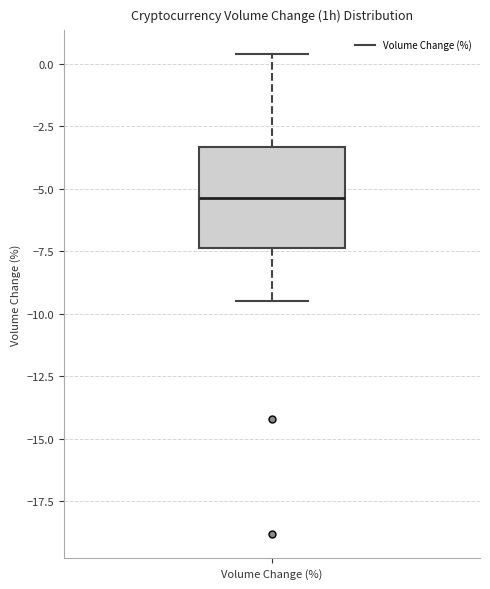

Read this box plot against the y-axis: the position of the median line, the range covered by the box, and the ends of both whiskers. The values are not printed on the chart, so give them approximately, as read against the axis.

median -5.5, box -7.5 to -3.5, whiskers -9.5 to 0.5